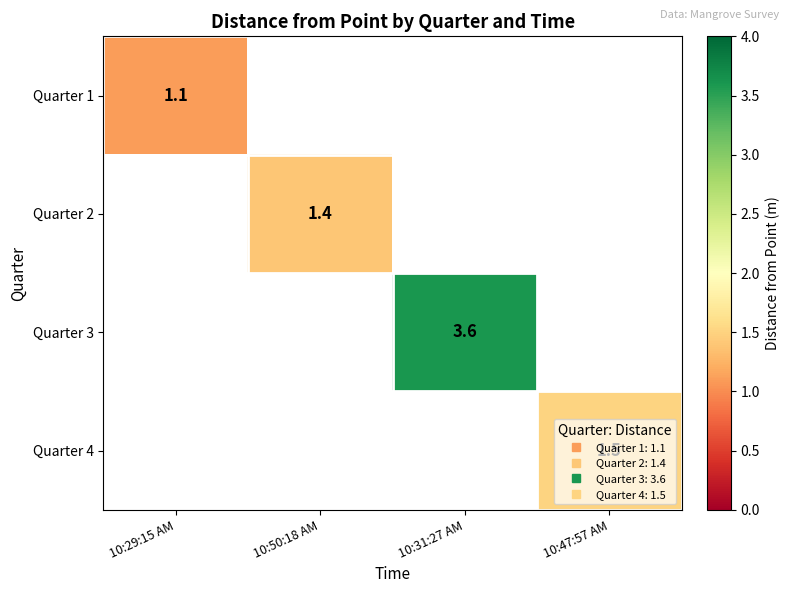

The value of Quarter 1 at 10:29:15 AM is 0.4. True or false?

False